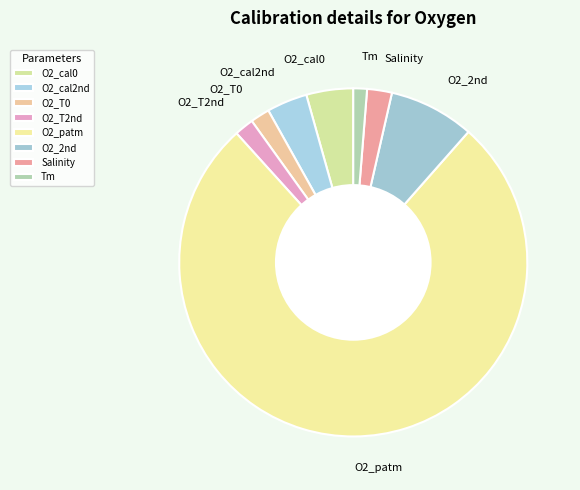

Is there any slice that represents more than half of the pie?

Yes